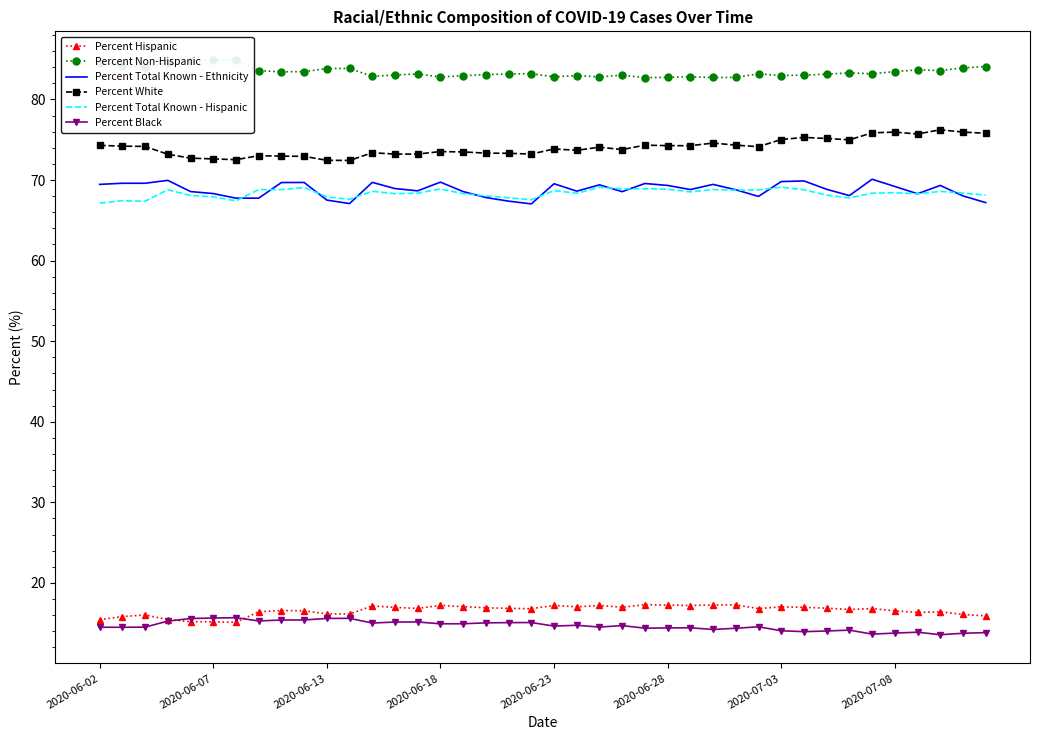

What is the difference between the maximum and minimum values in the Percent Total Known - Hispanic series?

2.0